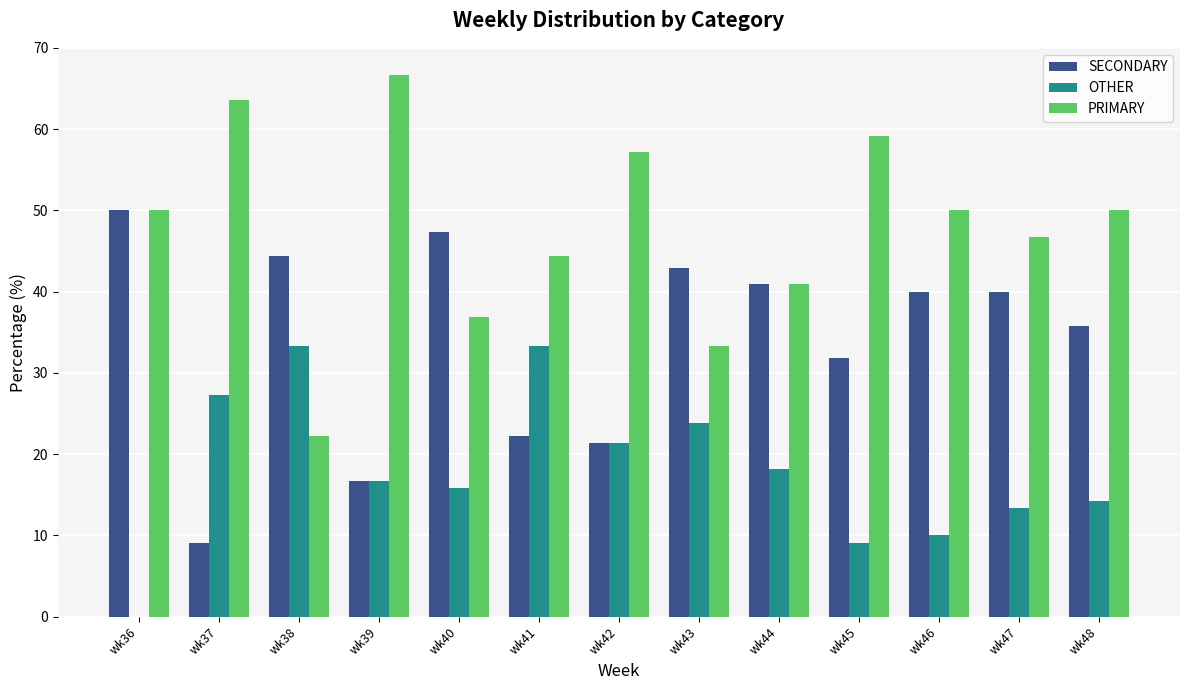

What is the average value of the PRIMARY series?

47.8